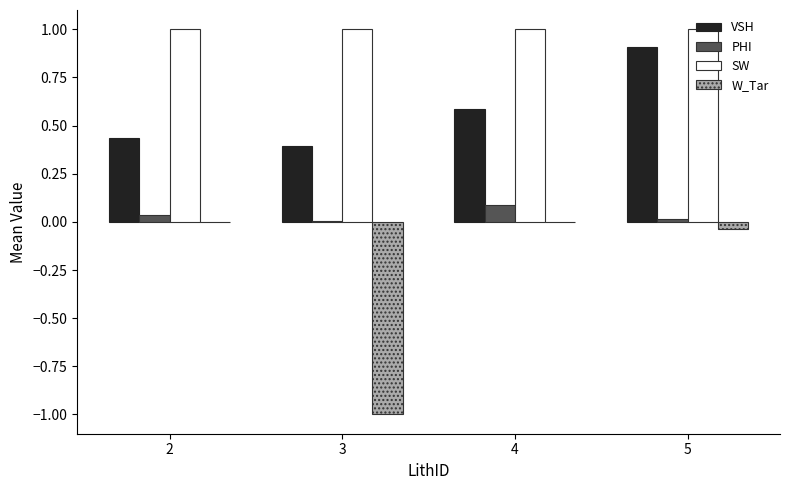

Which series changed the most between 2 and 3?

W_Tar